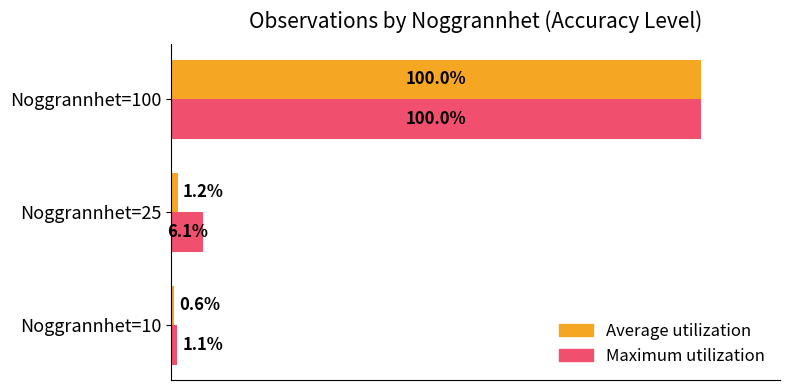

List the series in order of their overall mean, highest first.

Maximum utilization, Average utilization